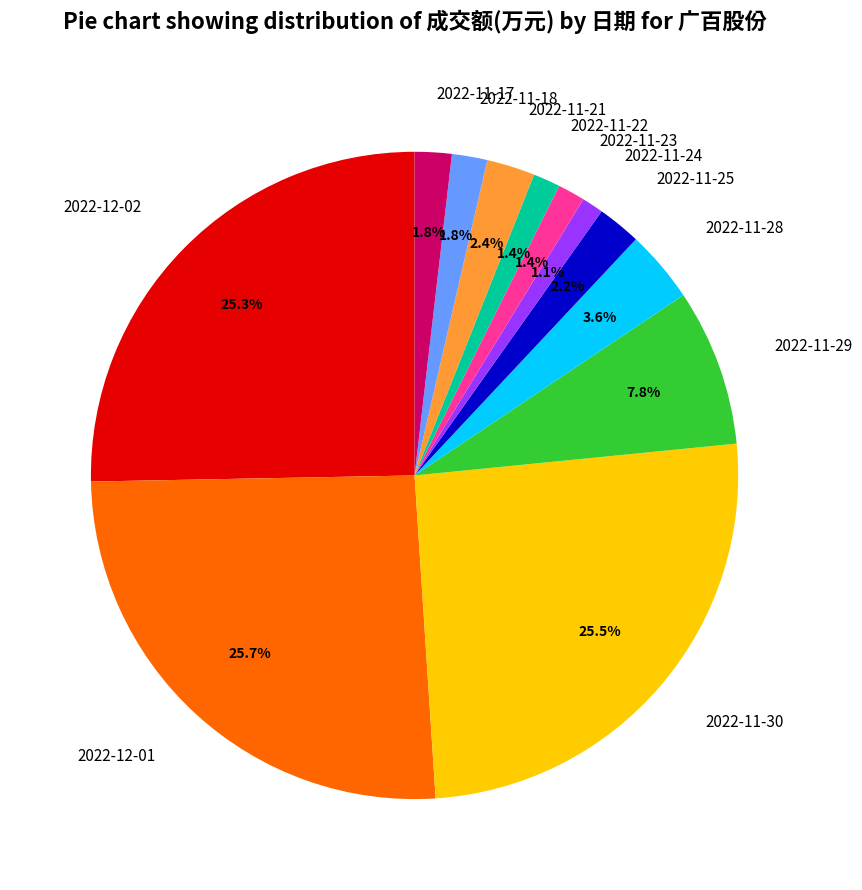

Is there any slice that represents more than half of the pie?

No